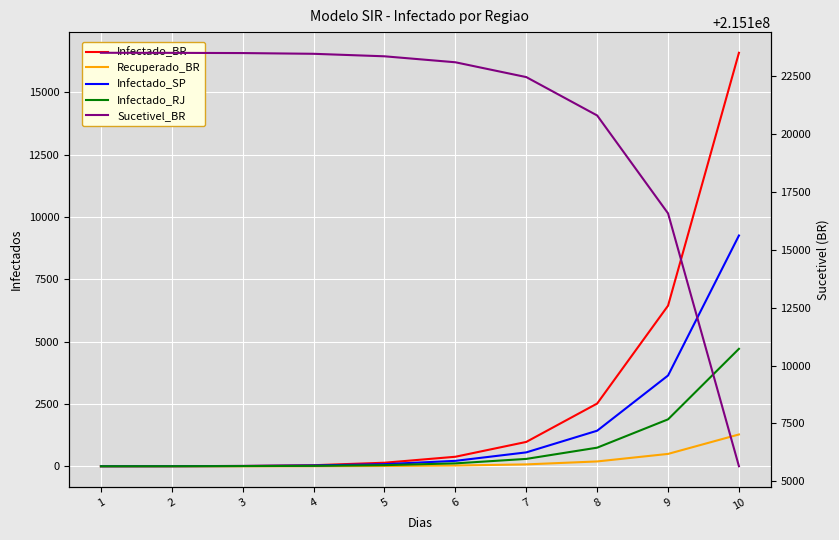

Reading right to left, list all the values displayed in this chart.

Infectado_BR: 16585.5	6442.1	2515.9	976.4	381.3	141.8	41.7	12.3	3.6	1.0
Recuperado_BR: 1275.8	495.5	193.4	75.0	29.2	10.8	3.1	0.9	0.2	0.0
Infectado_SP: 9256.0	3641.0	1426.0	557.0	217.0	84.0	32.0	12.0	3.0	0.0
Infectado_RJ: 4711.0	1882.0	746.0	295.0	116.0	45.0	17.0	7.0	2.0	0.0
Sucetivel_BR: 215105651.0	215116574.0	215120803.0	215122461.0	215123101.0	215123359.0	215123467.0	215123499.0	215123508.0	215123511.0